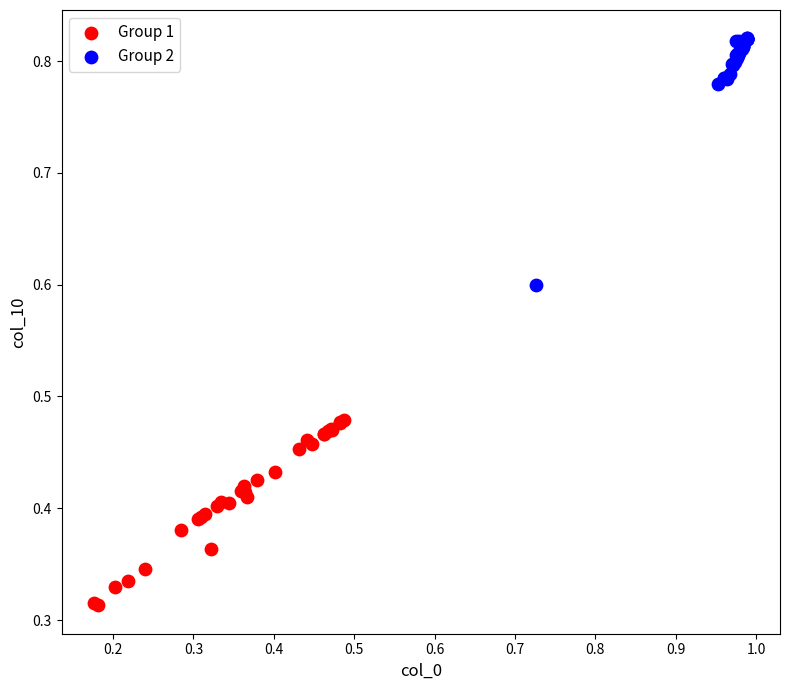

Which series reaches the minimum Y coordinate?

Group 1